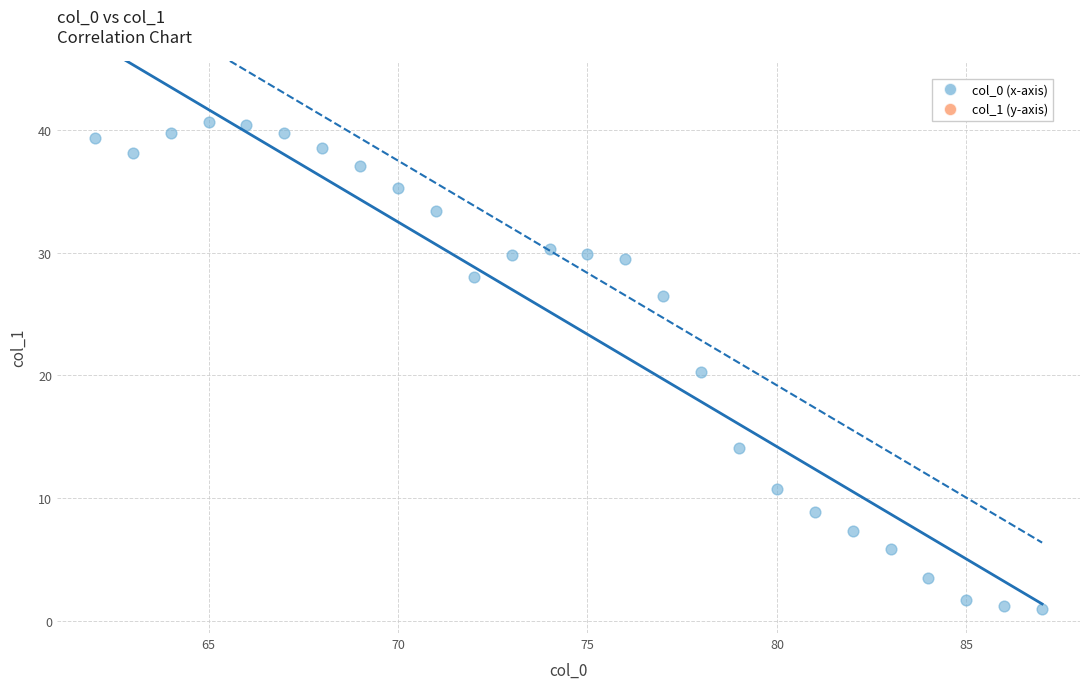

What is the range of X values (max minus min)?

25.0